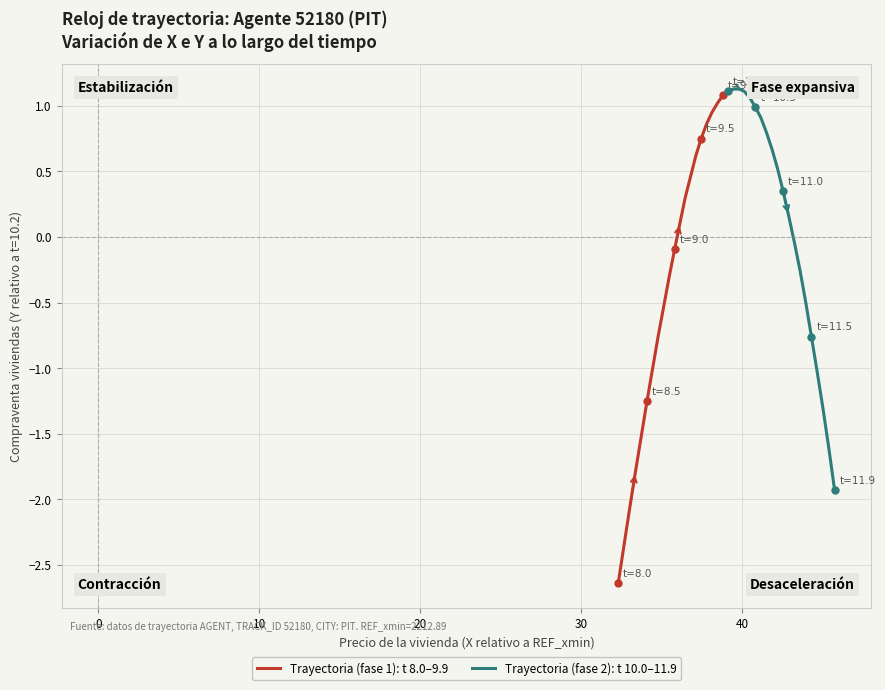

Rank the series at 10 from highest to lowest value.

Trayectoria (fase 2), Trayectoria (fase 1)